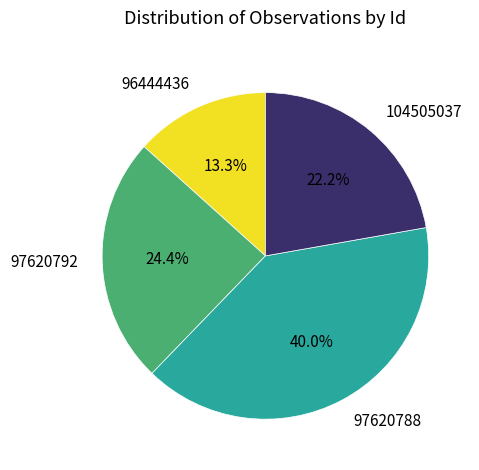

How many segments does this pie chart have?

4